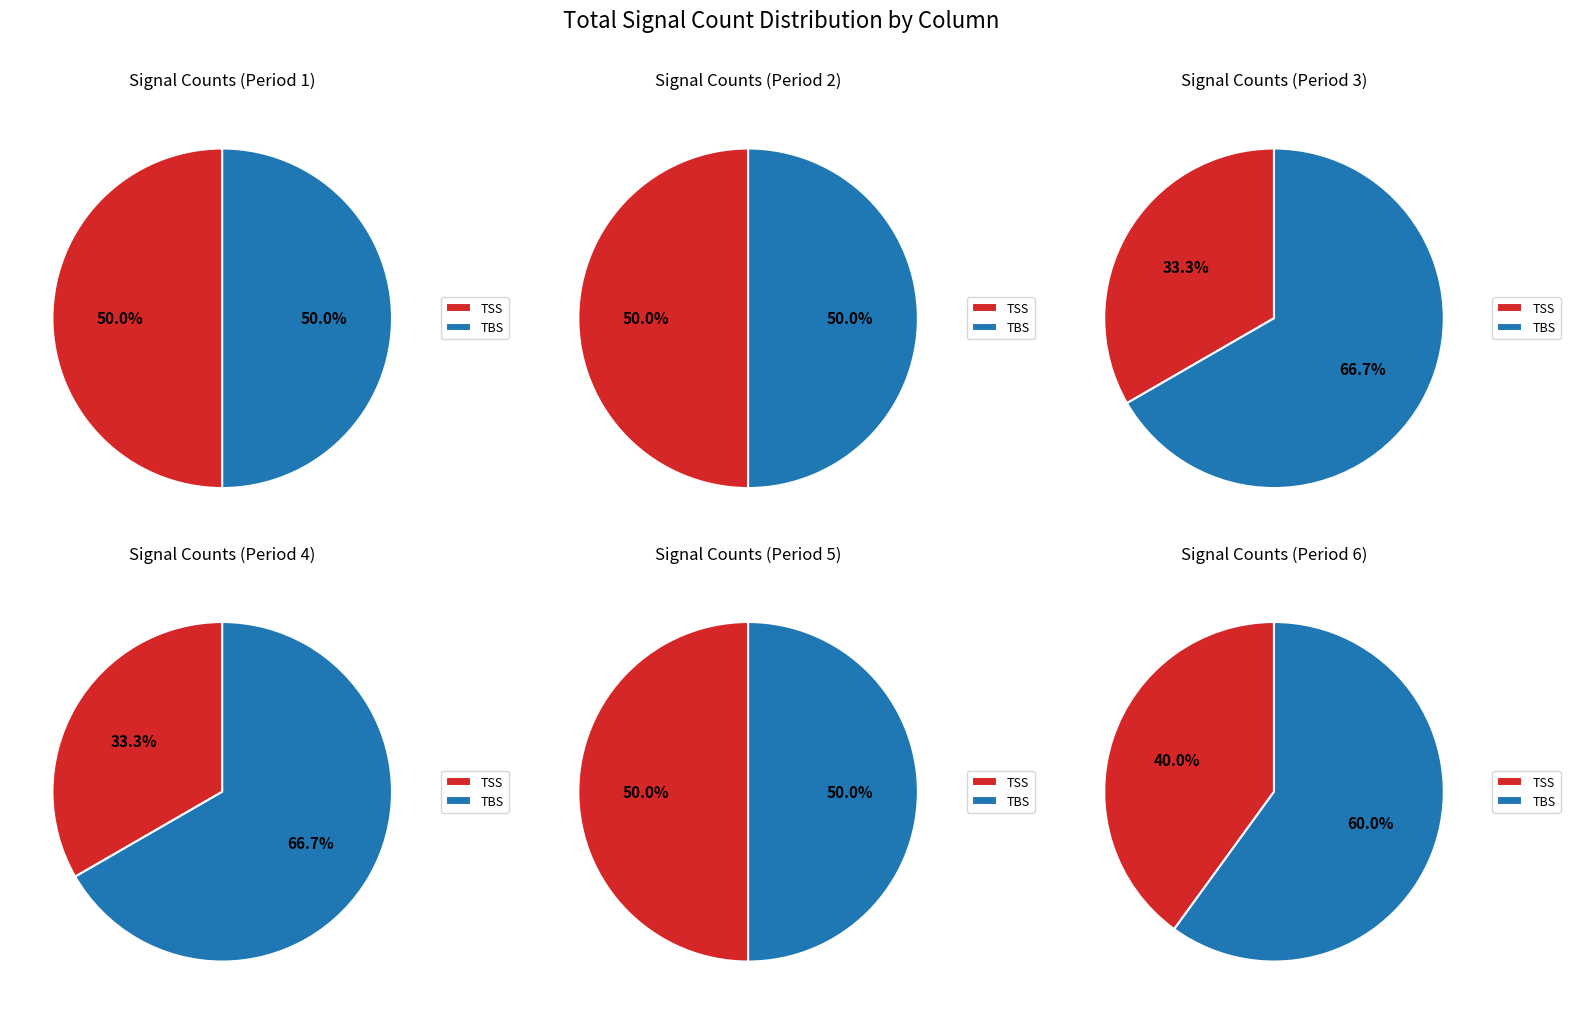

What portion of the pie excludes PSM?

100.0%